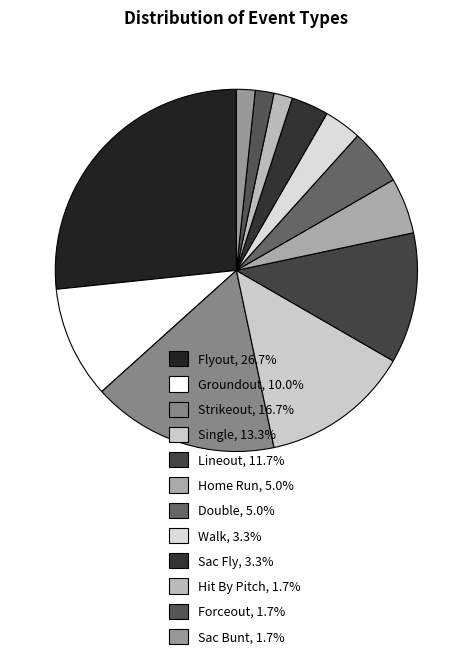

To the nearest percent, what is the average slice percentage?

8%